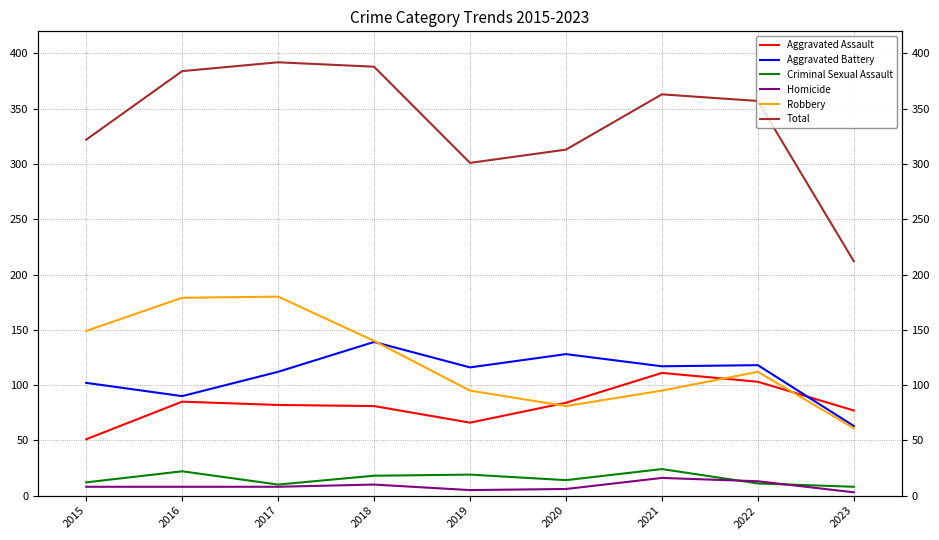

What is the greatest value displayed?

392